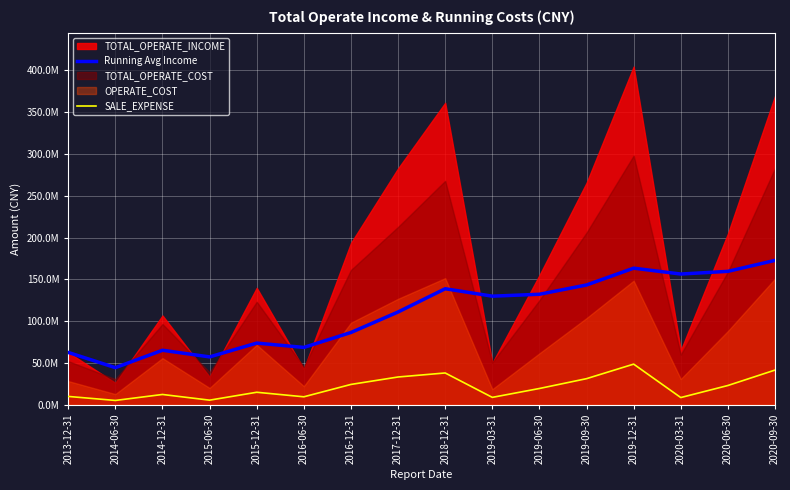

What position from the right is 2016-06-30?

11